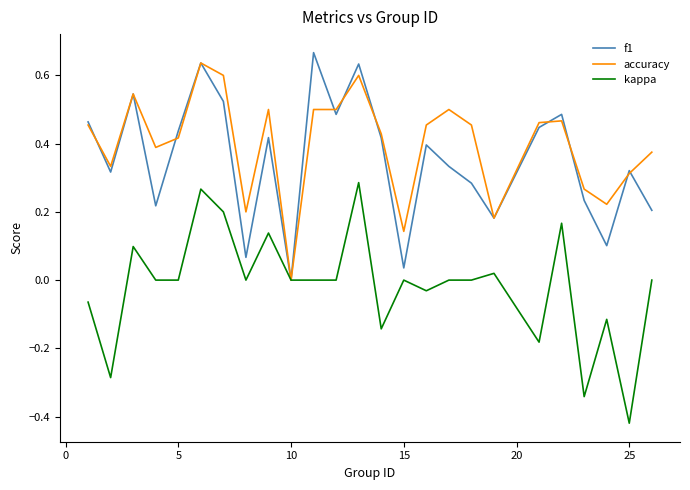

How many intersections are there between accuracy and f1?

9